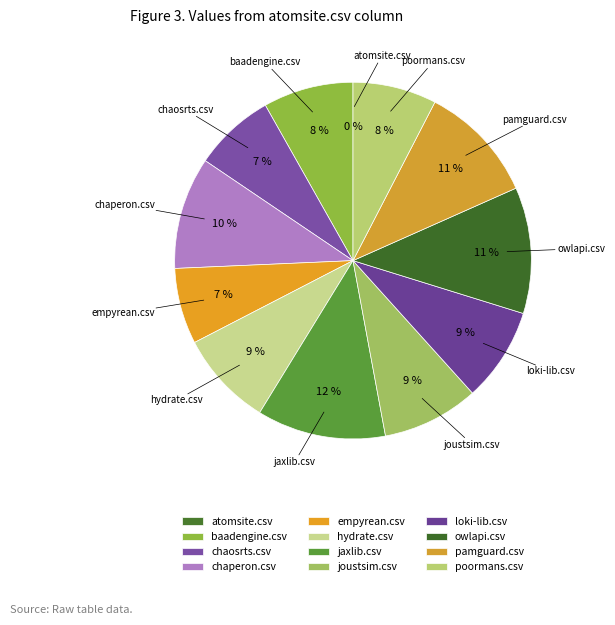

The hydrate.csv slice represents 9% of the pie. True or false?

True